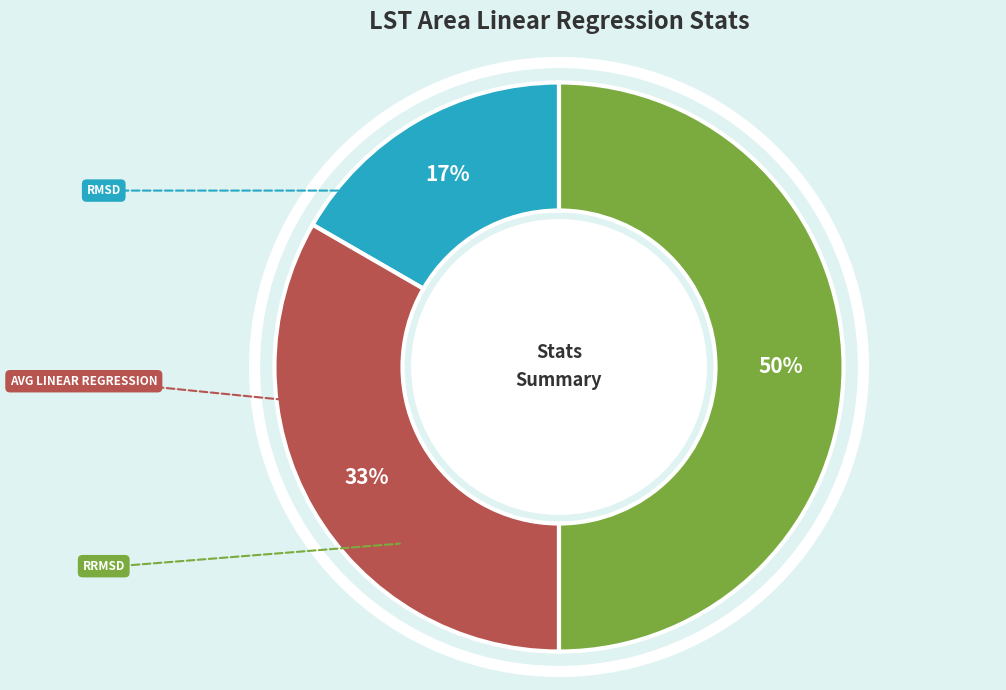

Which slice is the largest?

RRMSD